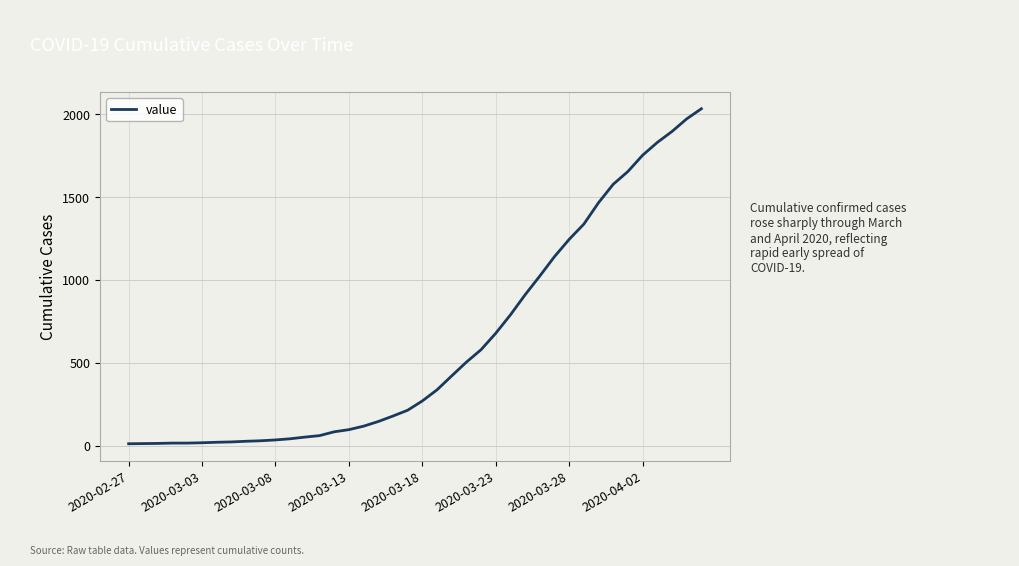

What is the difference between the maximum and minimum values?

2019